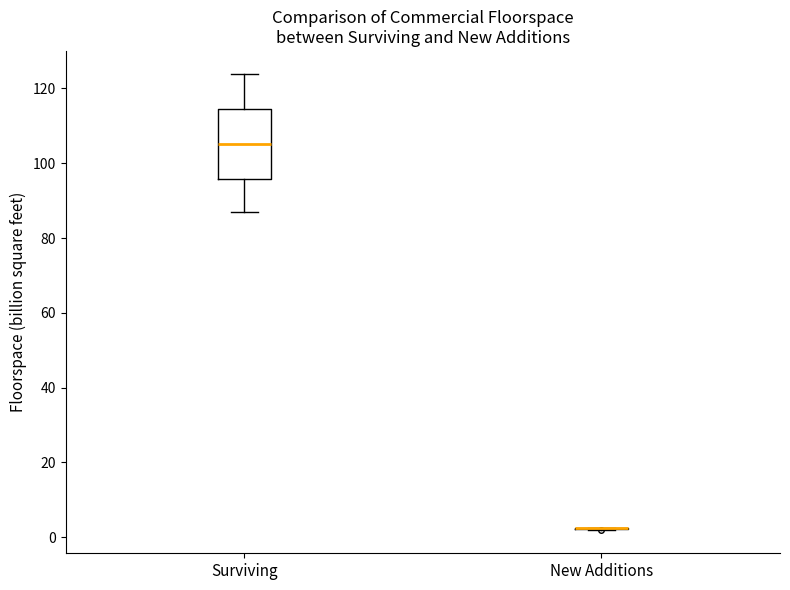

Comparing the boxes themselves (not the whiskers), which one is the tallest?

Surviving